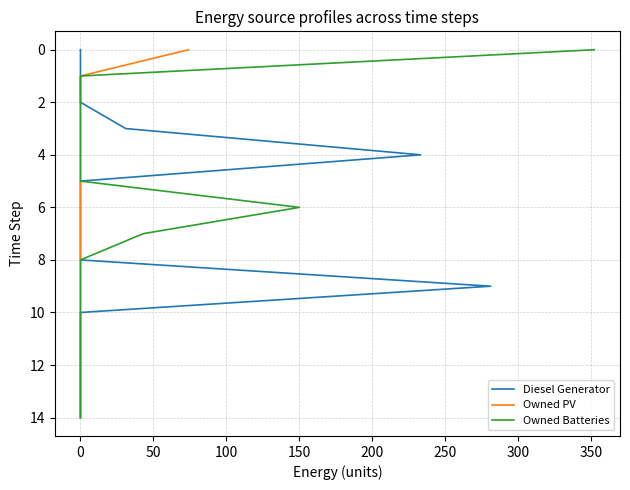

What is the approximate value of Diesel Generator at 100?

3